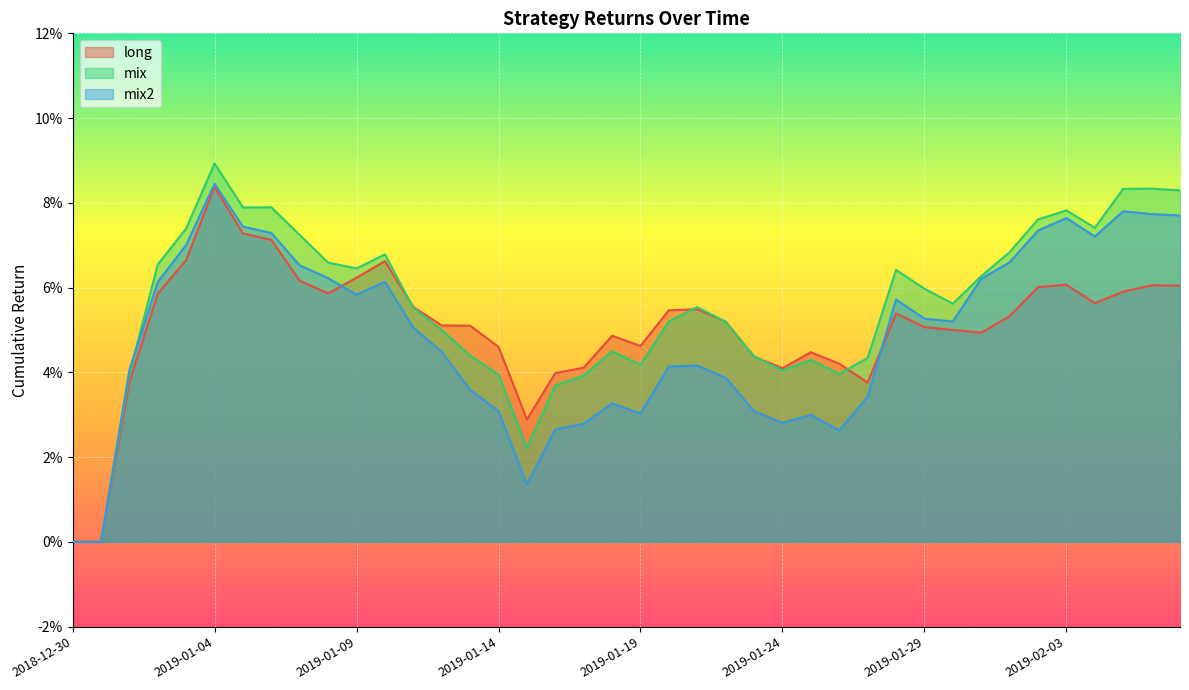

Reading right to left, extract all data points from this chart.

long: 0.1	0.1	0.1	0.1	0.1	0.1	0.1	0.0	0.1	0.1	0.1	0.0	0.0	0.0	0.0	0.0	0.1	0.1	0.1	0.0	0.0	0.0	0.0	0.0	0.0	0.1	0.1	0.1	0.1	0.1	0.1	0.1	0.1	0.1	0.1	0.1	0.1	0.0	0.0	0.0
mix: 0.1	0.1	0.1	0.1	0.1	0.1	0.1	0.1	0.1	0.1	0.1	0.0	0.0	0.0	0.0	0.0	0.1	0.1	0.1	0.0	0.0	0.0	0.0	0.0	0.0	0.0	0.0	0.1	0.1	0.1	0.1	0.1	0.1	0.1	0.1	0.1	0.1	0.0	0.0	0.0
mix2: 0.1	0.1	0.1	0.1	0.1	0.1	0.1	0.1	0.1	0.1	0.1	0.0	0.0	0.0	0.0	0.0	0.0	0.0	0.0	0.0	0.0	0.0	0.0	0.0	0.0	0.0	0.0	0.1	0.1	0.1	0.1	0.1	0.1	0.1	0.1	0.1	0.1	0.0	0.0	0.0